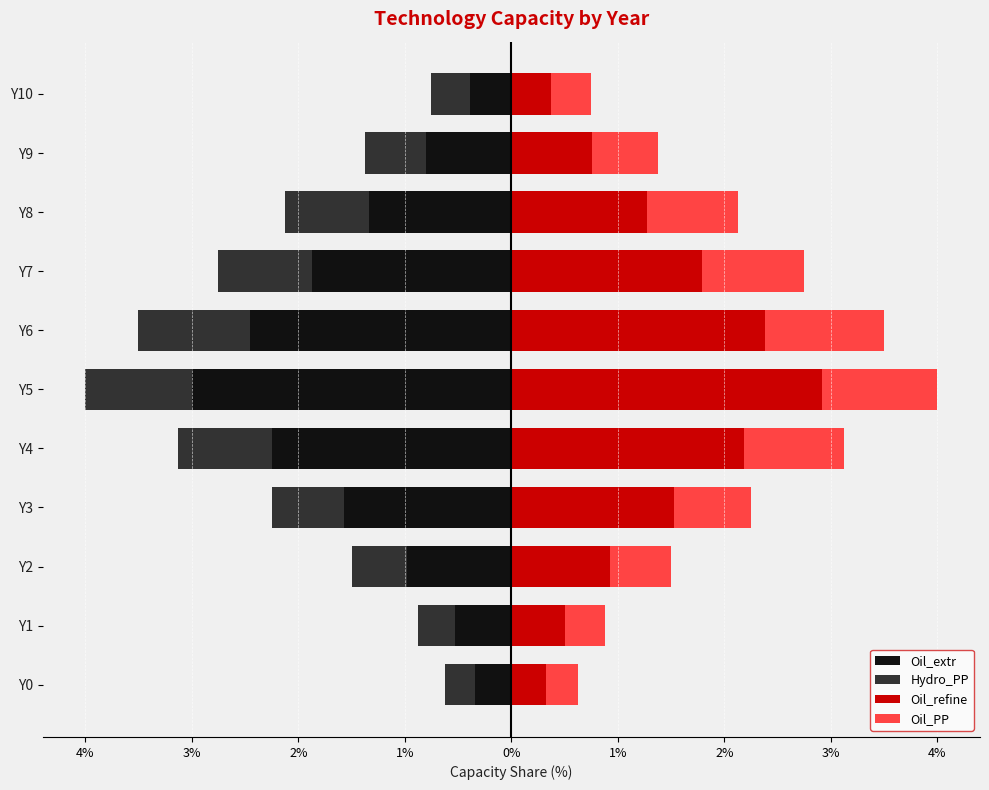

Between 1% and 2%, which is larger?

1%